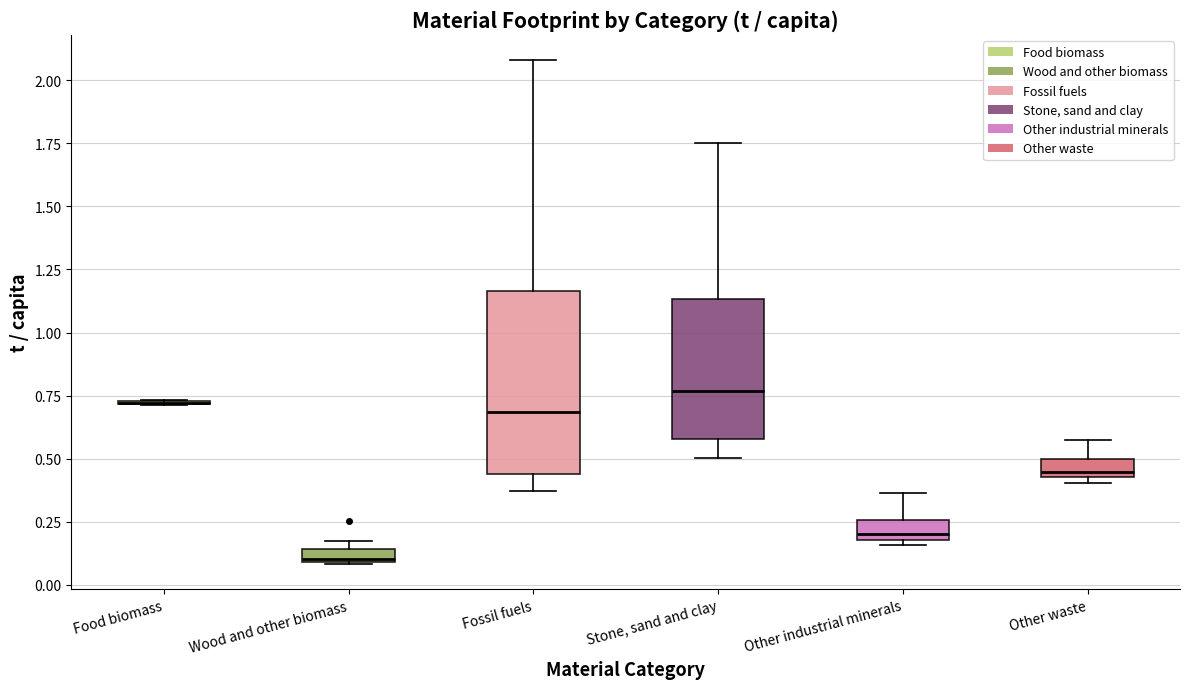

Comparing the boxes themselves (not the whiskers), which one is the tallest?

Fossil fuels